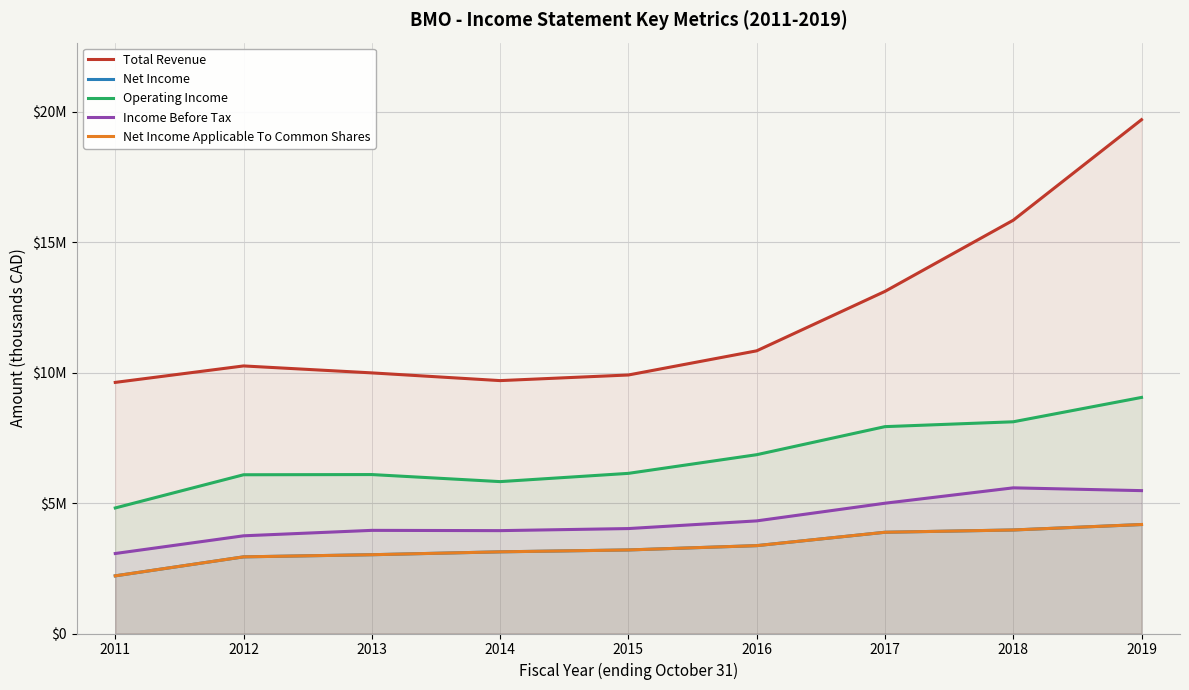

Between 2013 and 2016, which series saw the biggest shift?

Total Revenue